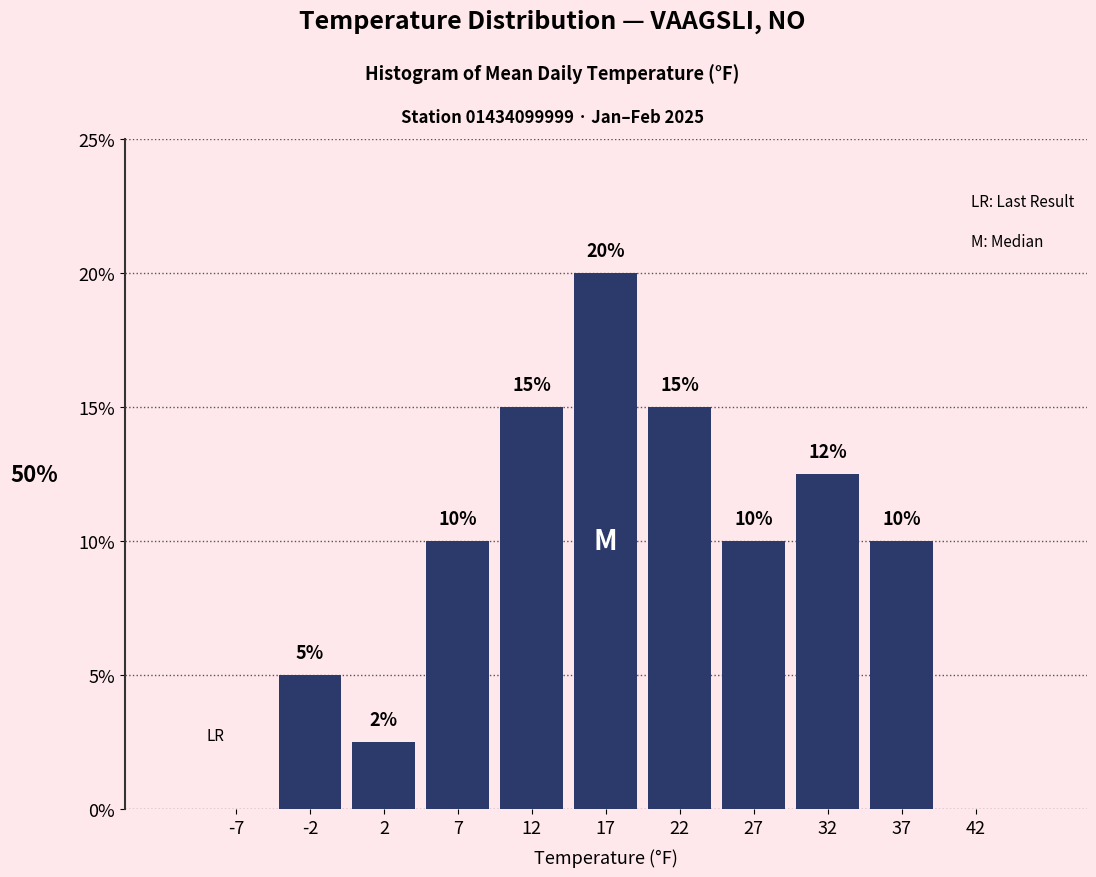

Over which range of the x-axis is the bar tallest?

15 to 20